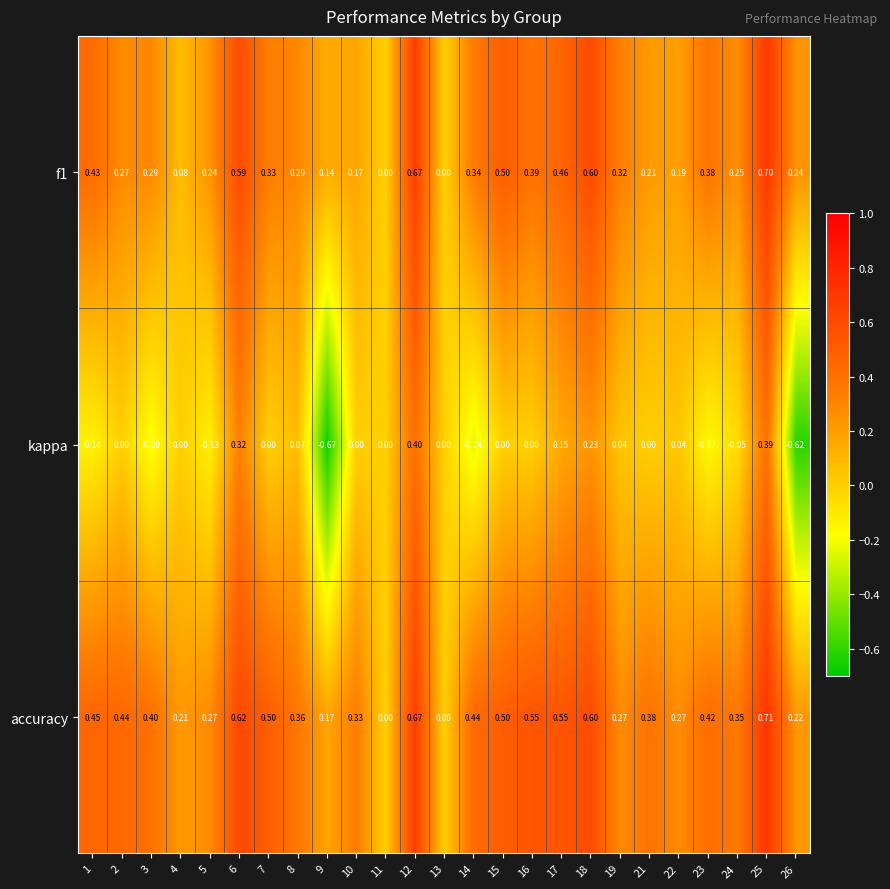

Which series has the largest range (max minus min)?

kappa